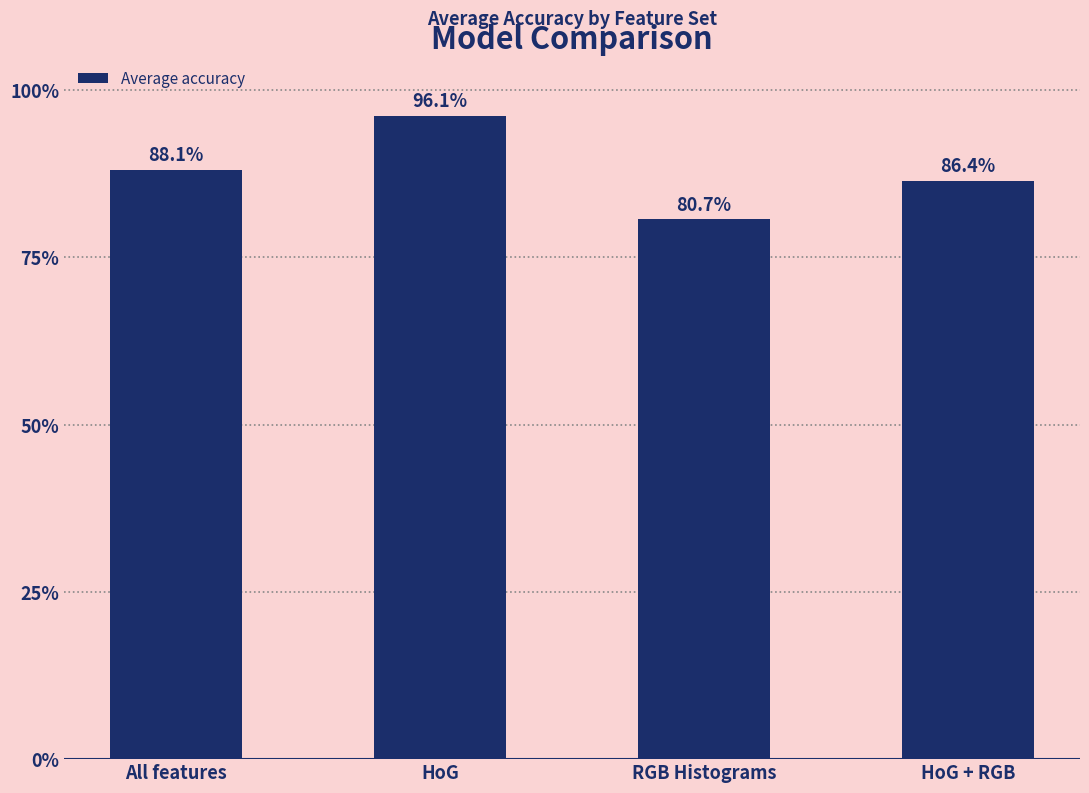

Rank the categories by value from lowest to highest.

RGB Histograms, HoG + RGB, All features, HoG